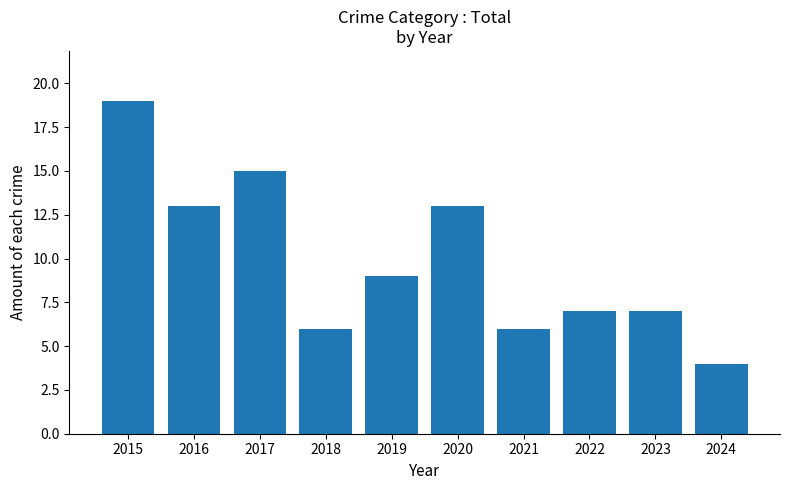

How many bars are there in total?

10